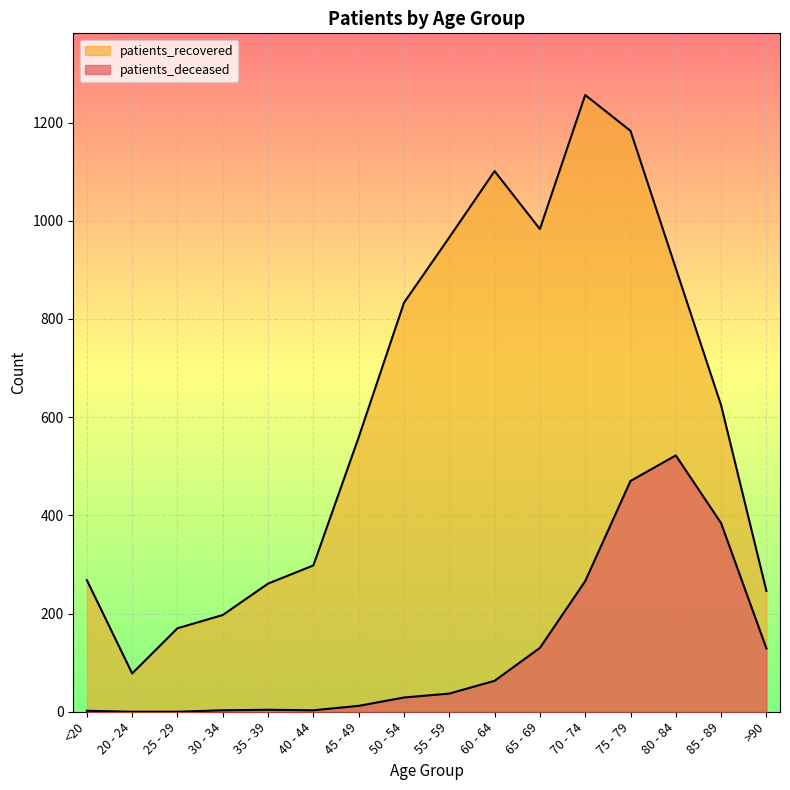

At which category does patients_recovered reach its first local peak?

60 - 64